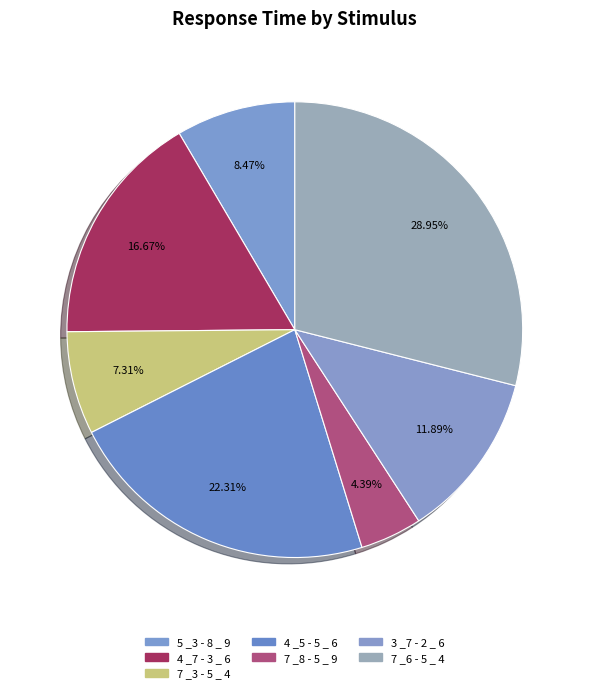

Does 7 _8 - 5 _ 9 represent more than half of the total?

No